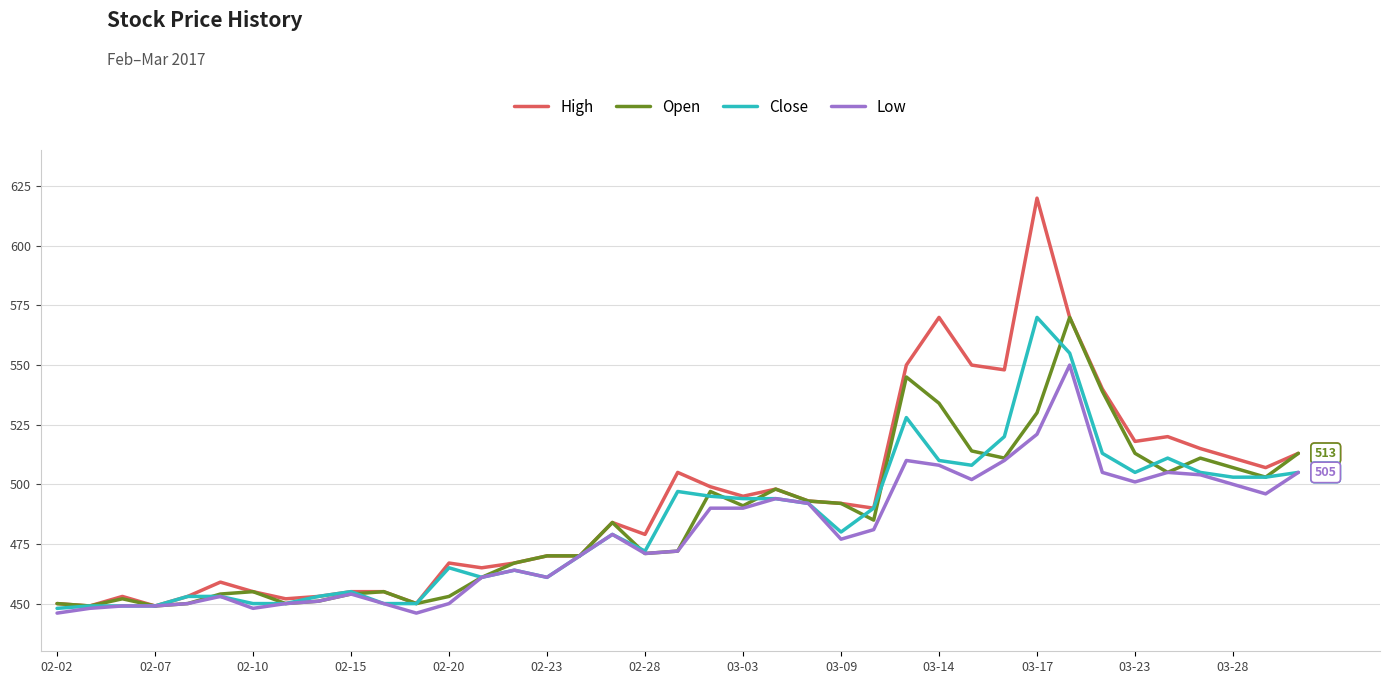

Which series has the largest range (max minus min)?

High